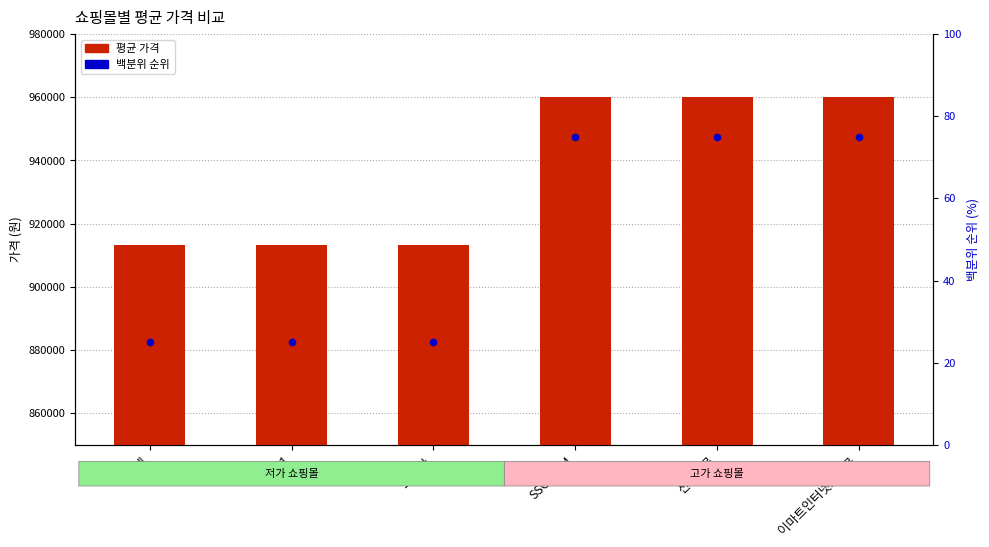

What are all the series names shown in the legend?

평균 가격, 백분위 순위